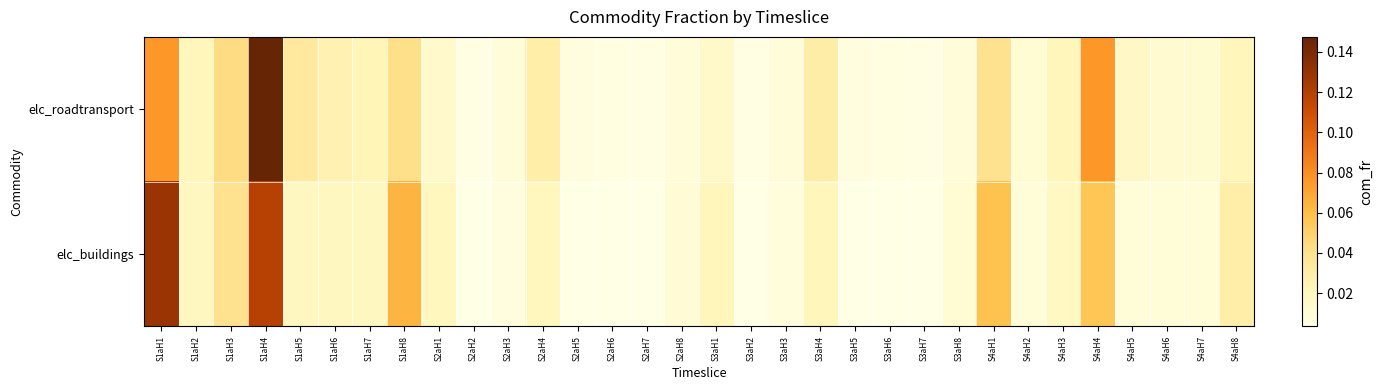

Reading left to right, extract all data points from this chart.

elc_roadtransport: S1aH1=0.1	S1aH2=0.0	S1aH3=0.0	S1aH4=0.1	S1aH5=0.0	S1aH6=0.0	S1aH7=0.0	S1aH8=0.0	S2aH1=0.0	S2aH2=0.0	S2aH3=0.0	S2aH4=0.0	S2aH5=0.0	S2aH6=0.0	S2aH7=0.0	S2aH8=0.0	S3aH1=0.0	S3aH2=0.0	S3aH3=0.0	S3aH4=0.0	S3aH5=0.0	S3aH6=0.0	S3aH7=0.0	S3aH8=0.0	S4aH1=0.0	S4aH2=0.0	S4aH3=0.0	S4aH4=0.1	S4aH5=0.0	S4aH6=0.0	S4aH7=0.0	S4aH8=0.0
elc_buildings: S1aH1=0.1	S1aH2=0.0	S1aH3=0.0	S1aH4=0.1	S1aH5=0.0	S1aH6=0.0	S1aH7=0.0	S1aH8=0.1	S2aH1=0.0	S2aH2=0.0	S2aH3=0.0	S2aH4=0.0	S2aH5=0.0	S2aH6=0.0	S2aH7=0.0	S2aH8=0.0	S3aH1=0.0	S3aH2=0.0	S3aH3=0.0	S3aH4=0.0	S3aH5=0.0	S3aH6=0.0	S3aH7=0.0	S3aH8=0.0	S4aH1=0.1	S4aH2=0.0	S4aH3=0.0	S4aH4=0.1	S4aH5=0.0	S4aH6=0.0	S4aH7=0.0	S4aH8=0.0